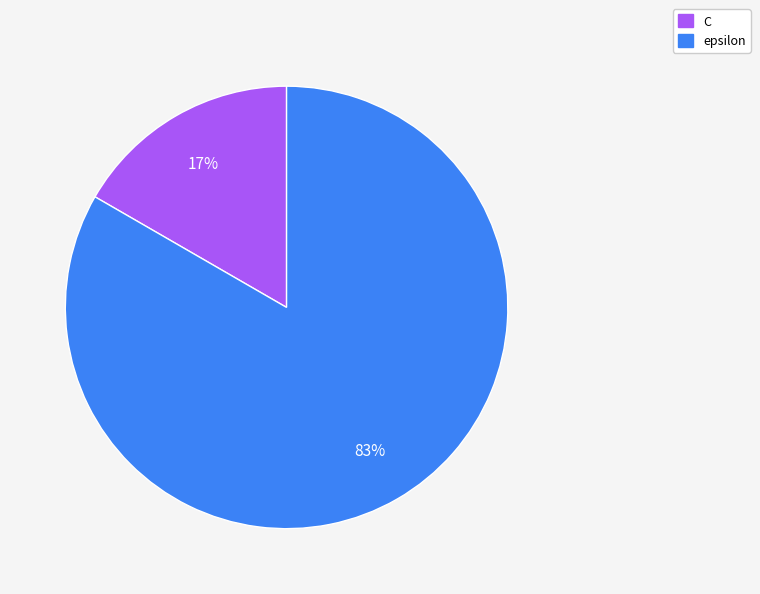

Do epsilon and C together represent more than half of the pie?

Yes